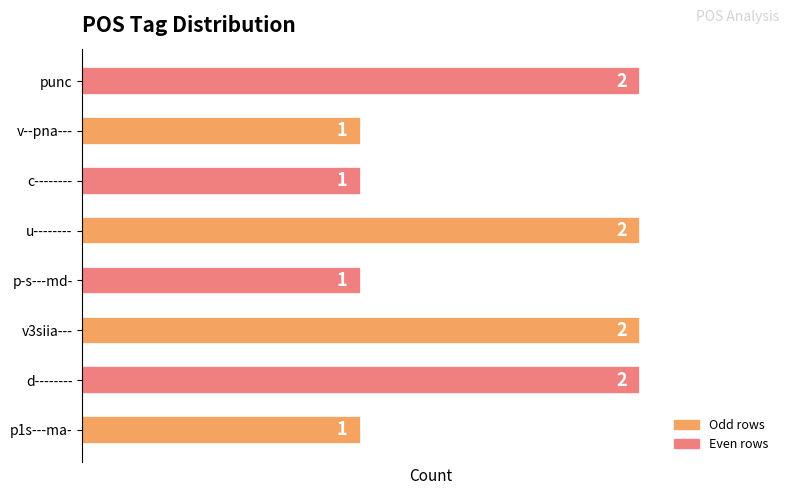

How many values are between 1 and 2?

8